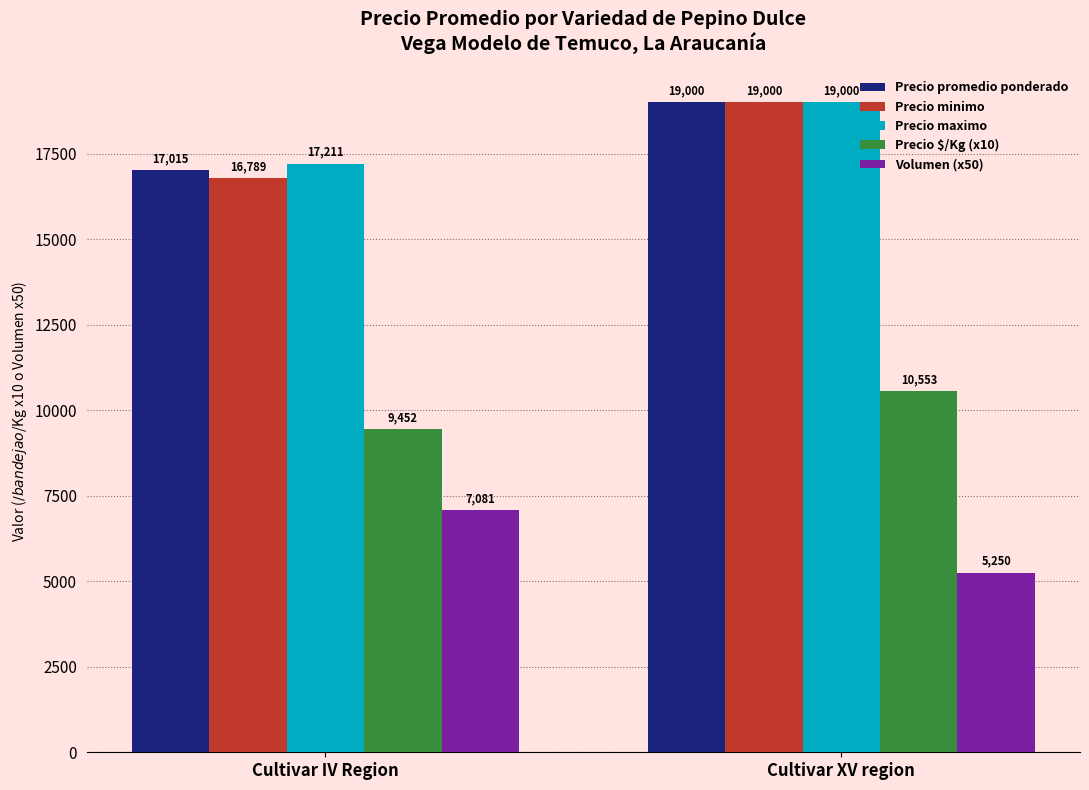

What is the lowest value of the Precio $/Kg (x10) series?

9451.8